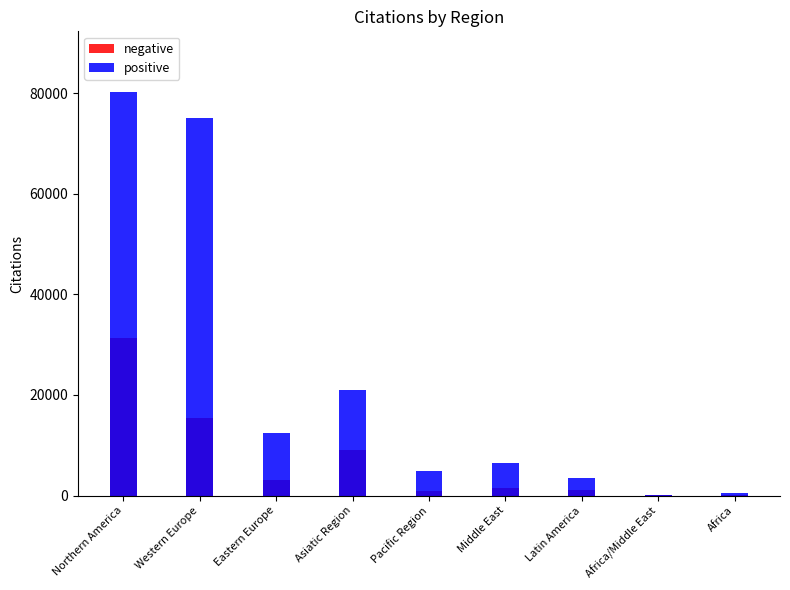

The value of positive at Eastern Europe is 17002. True or false?

False